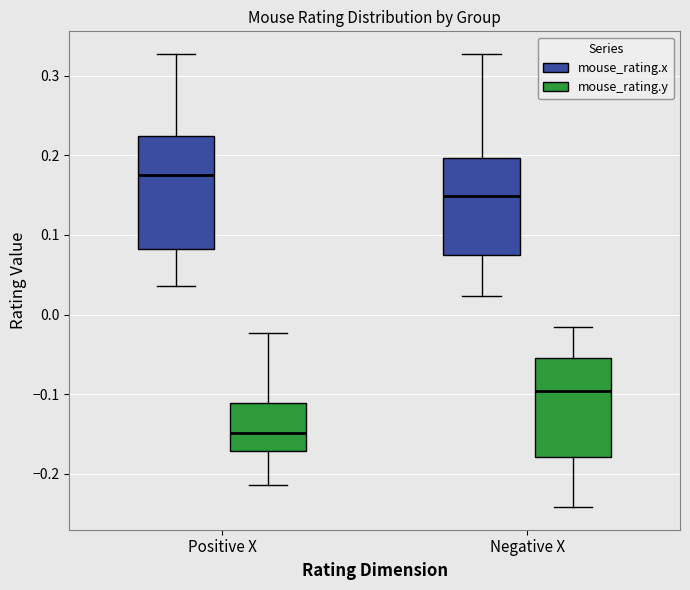

Where does the upper whisker of the box for Negative X (mouse_rating.y) end on the y-axis? The values are not printed on the chart, so give them approximately, as read against the axis.

-0.02